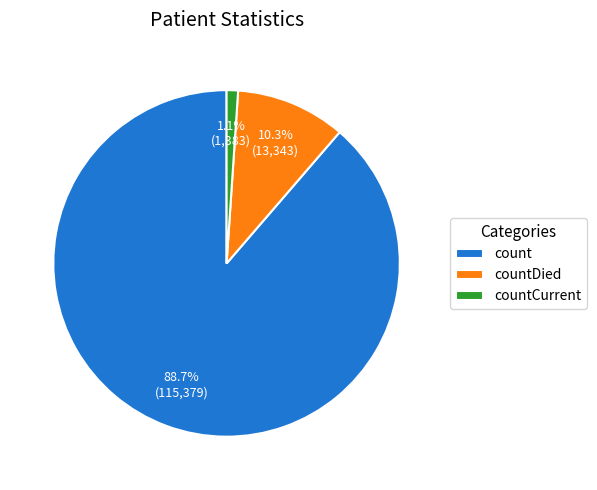

Which category has the smallest portion of the pie?

countCurrent